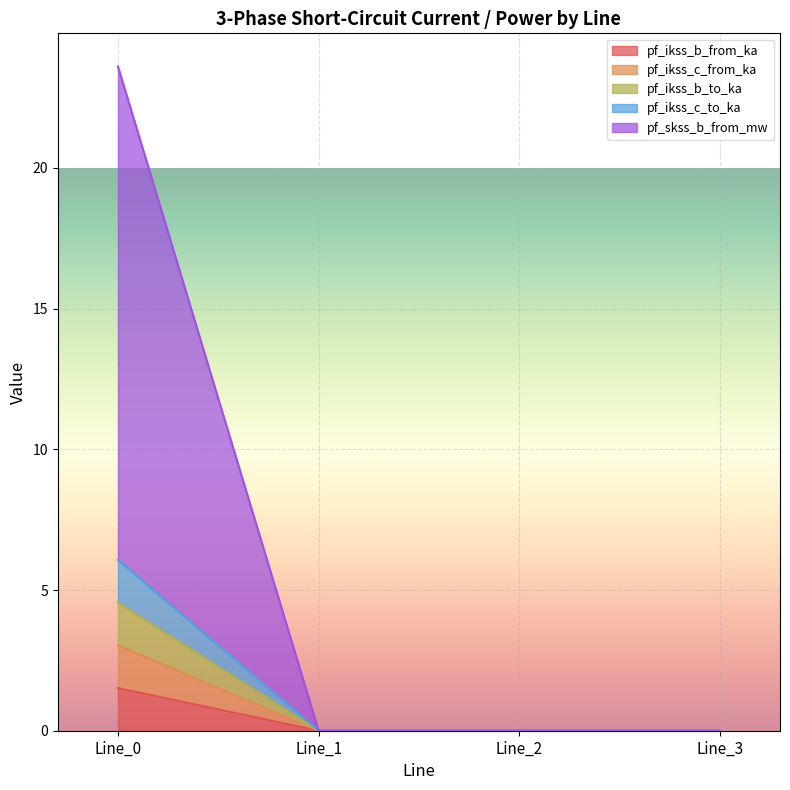

The value of pf_ikss_c_from_ka at Line_2 is 0.0. True or false?

True